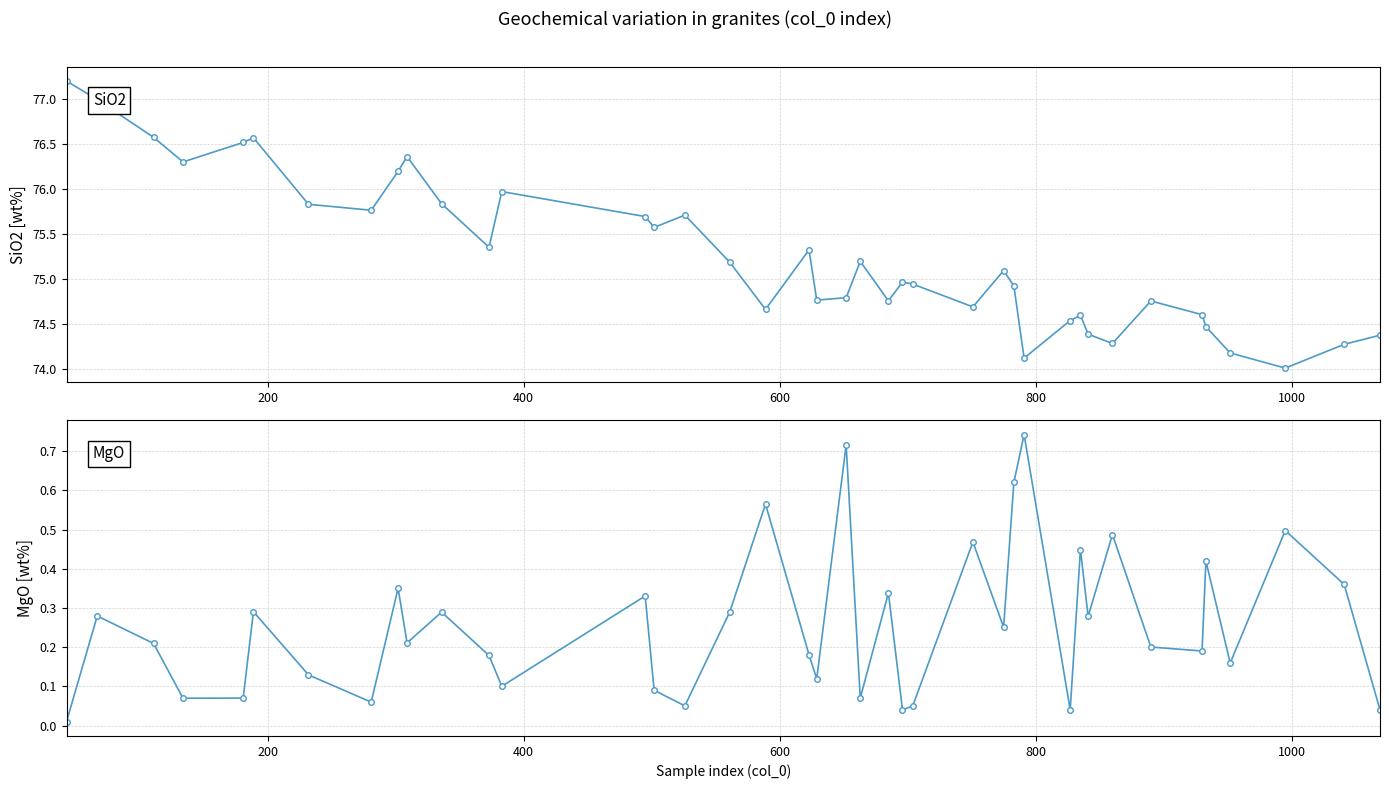

True or false: MgO and SiO2 cross at least once.

False